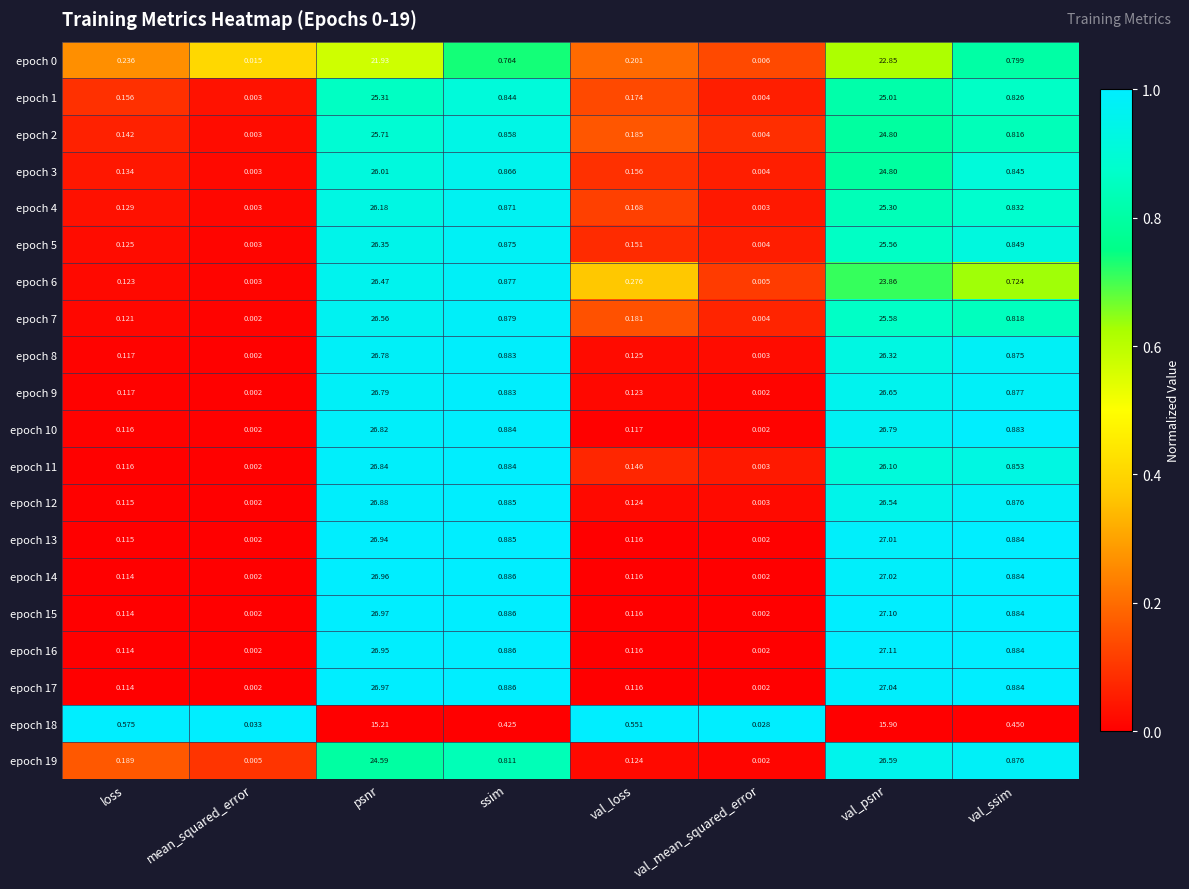

Is the value of epoch 6 at val_psnr greater than the value of epoch 9 at psnr?

No